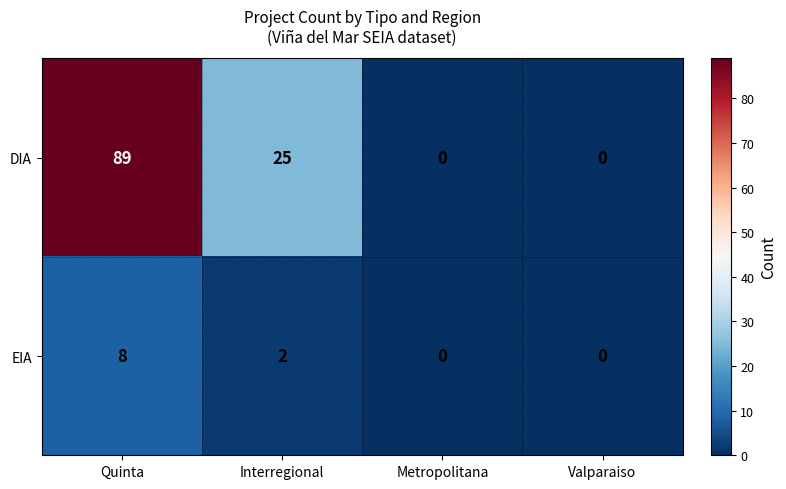

At which category is the sum across all series the highest?

Quinta